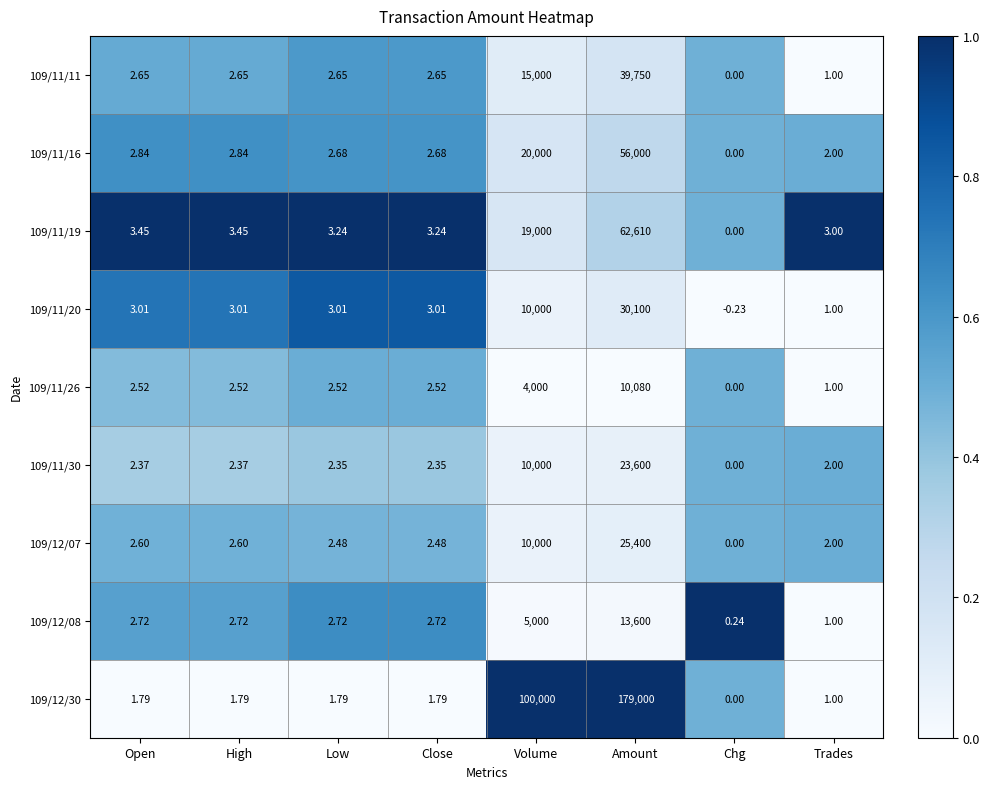

Which category has the highest value across all series?

Amount